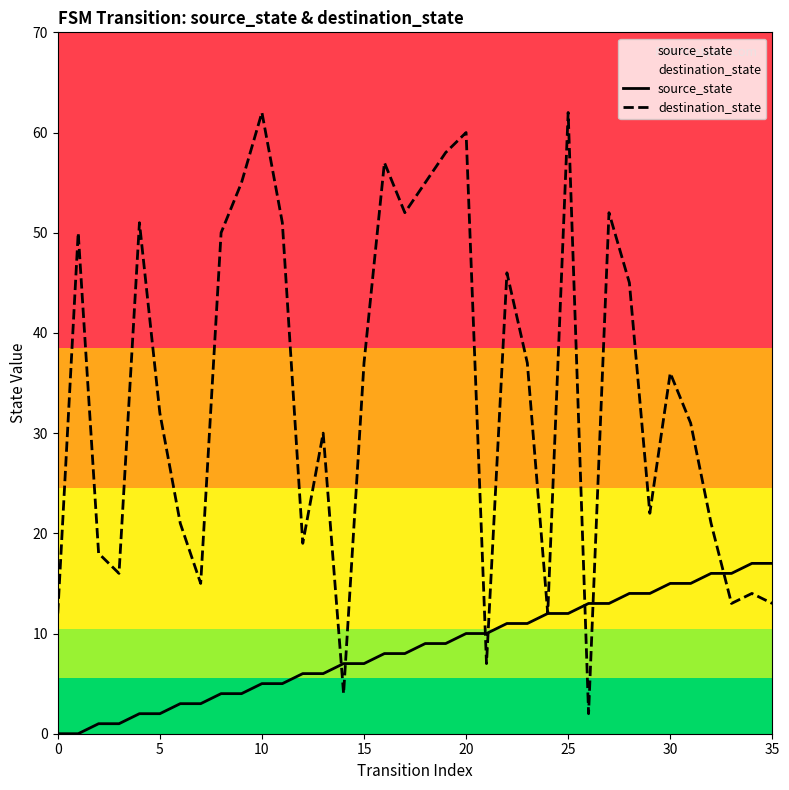

Count the number of data series in this chart.

2